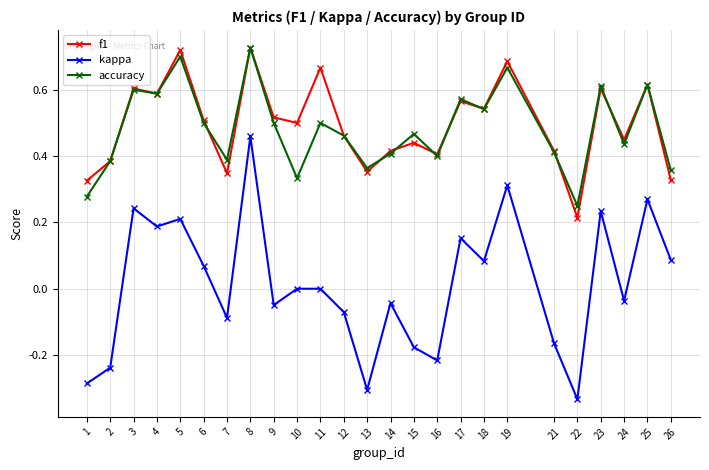

Between 5 and 21, which series saw the biggest shift?

kappa